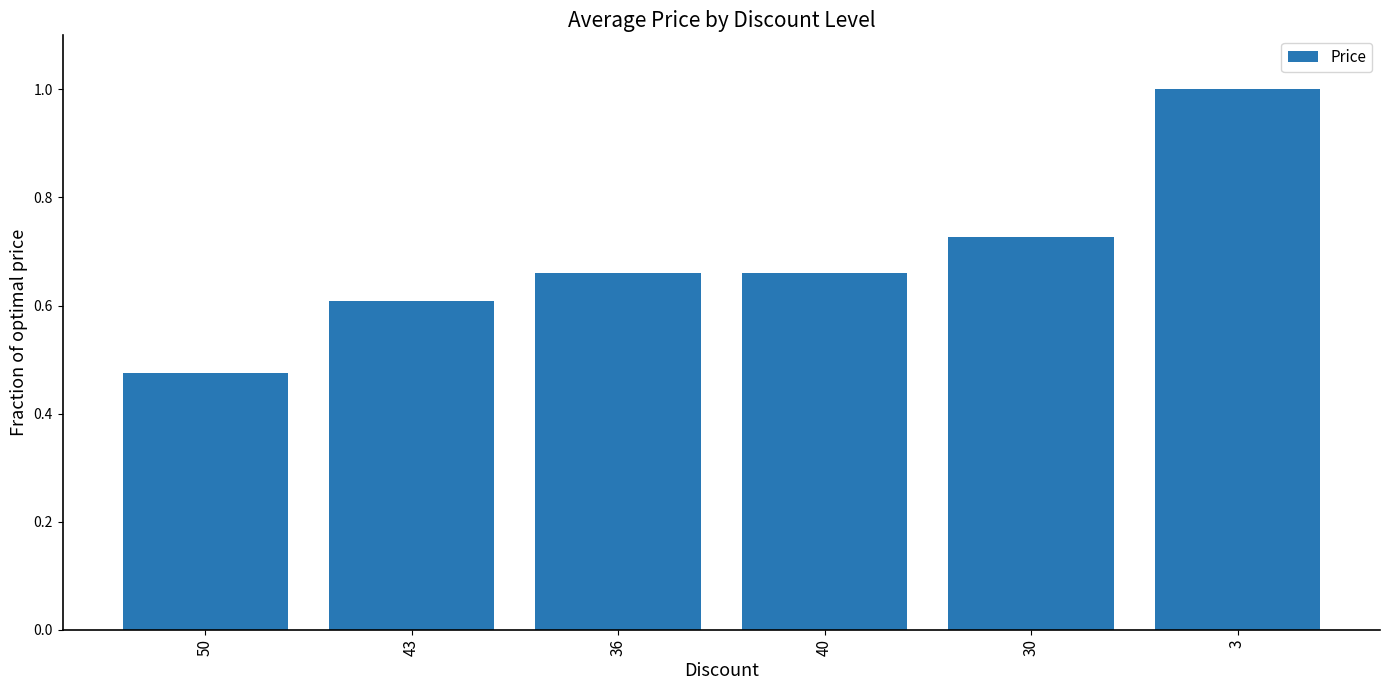

What is the sum of all values?

4.1